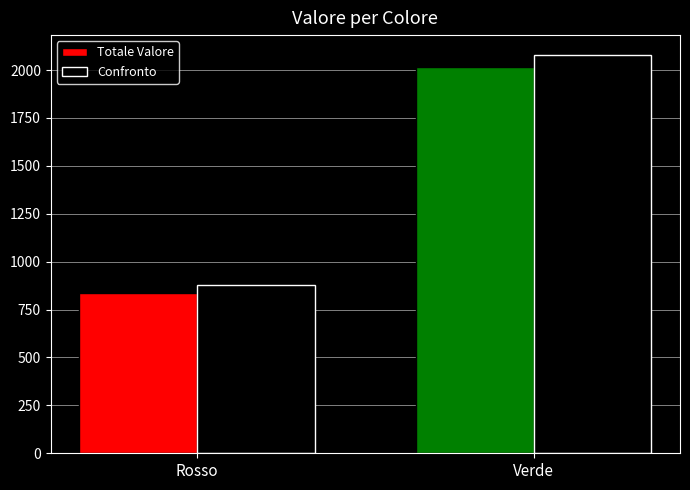

What is the difference between the highest and lowest values at Verde?

60.5